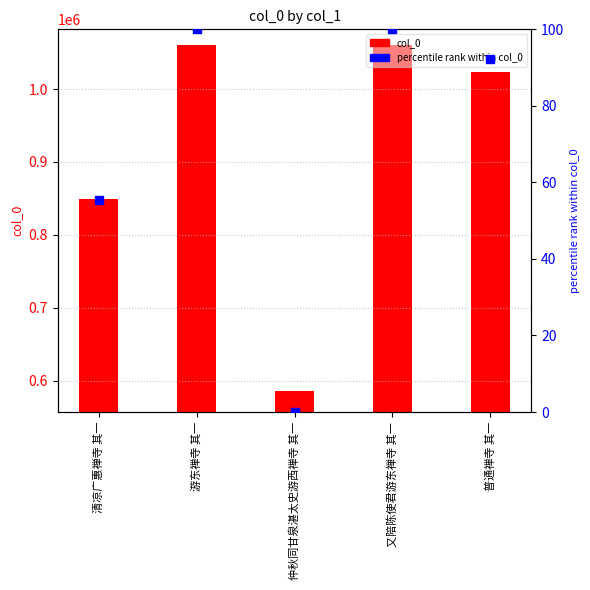

Is the value of percentile rank within col_0 at 清凉广惠禅寺 其一 greater than the value of col_0 at 游东禅寺 其一?

No